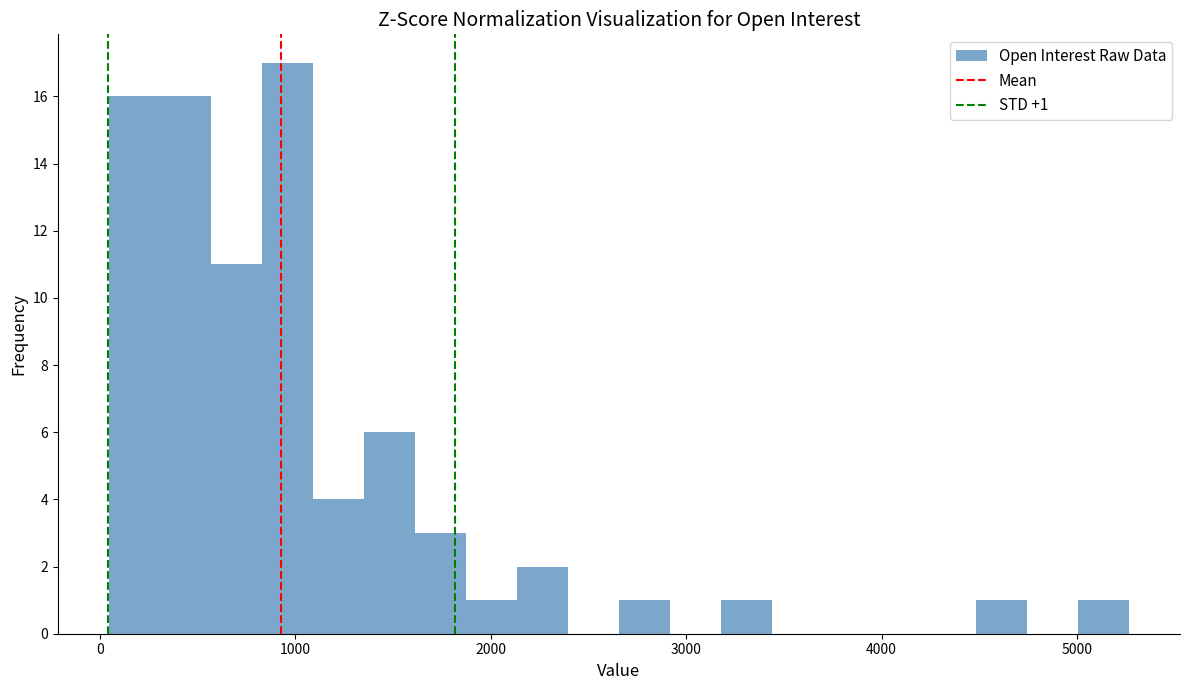

Around what value on the x-axis is the tallest bar? Give the approximate position of its centre, as read against the axis.

1000